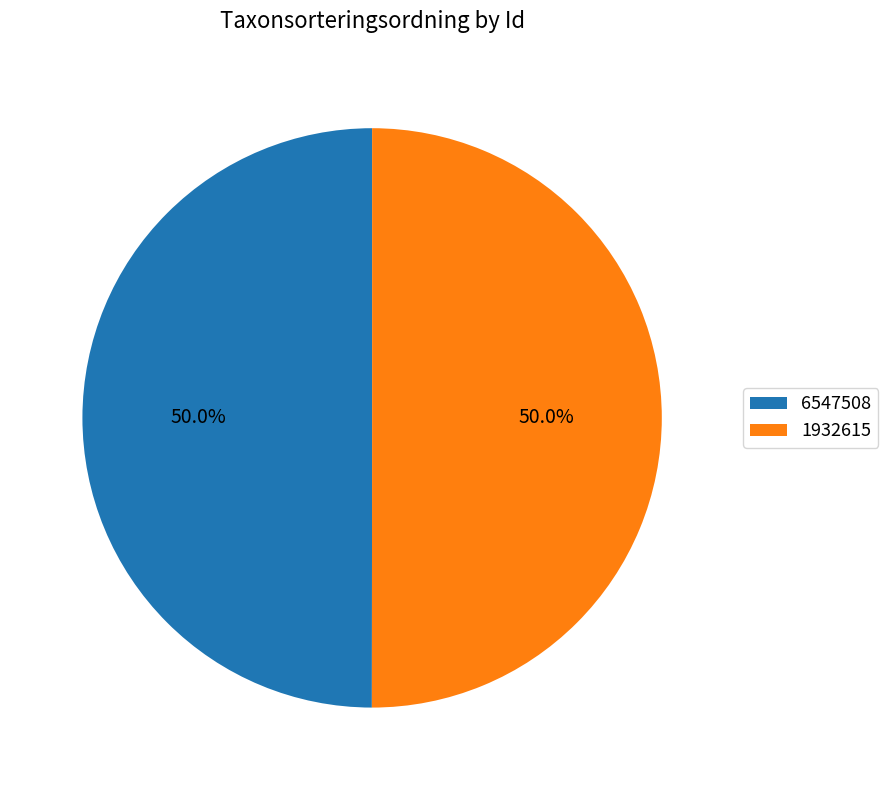

What is the ratio of the value at 6547508 to the value at 1932615?

1.0